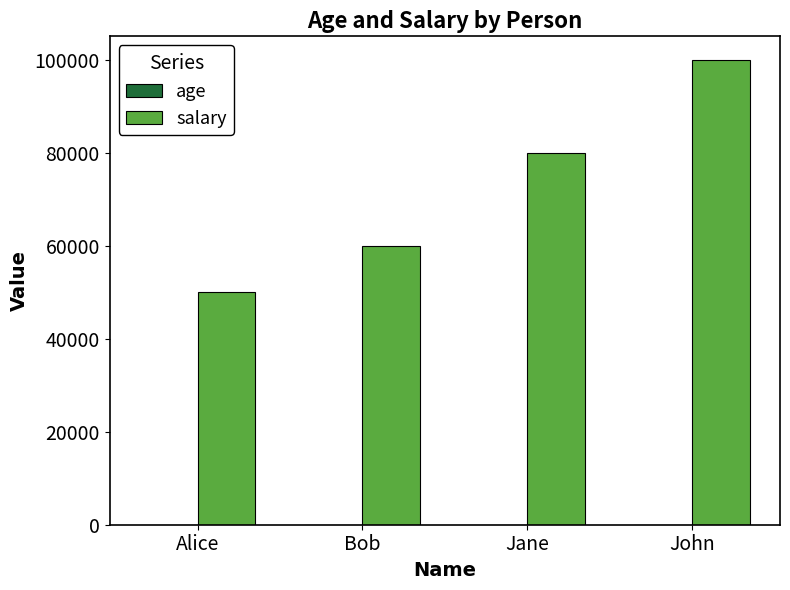

At which label is salary closest to 75000?

Jane